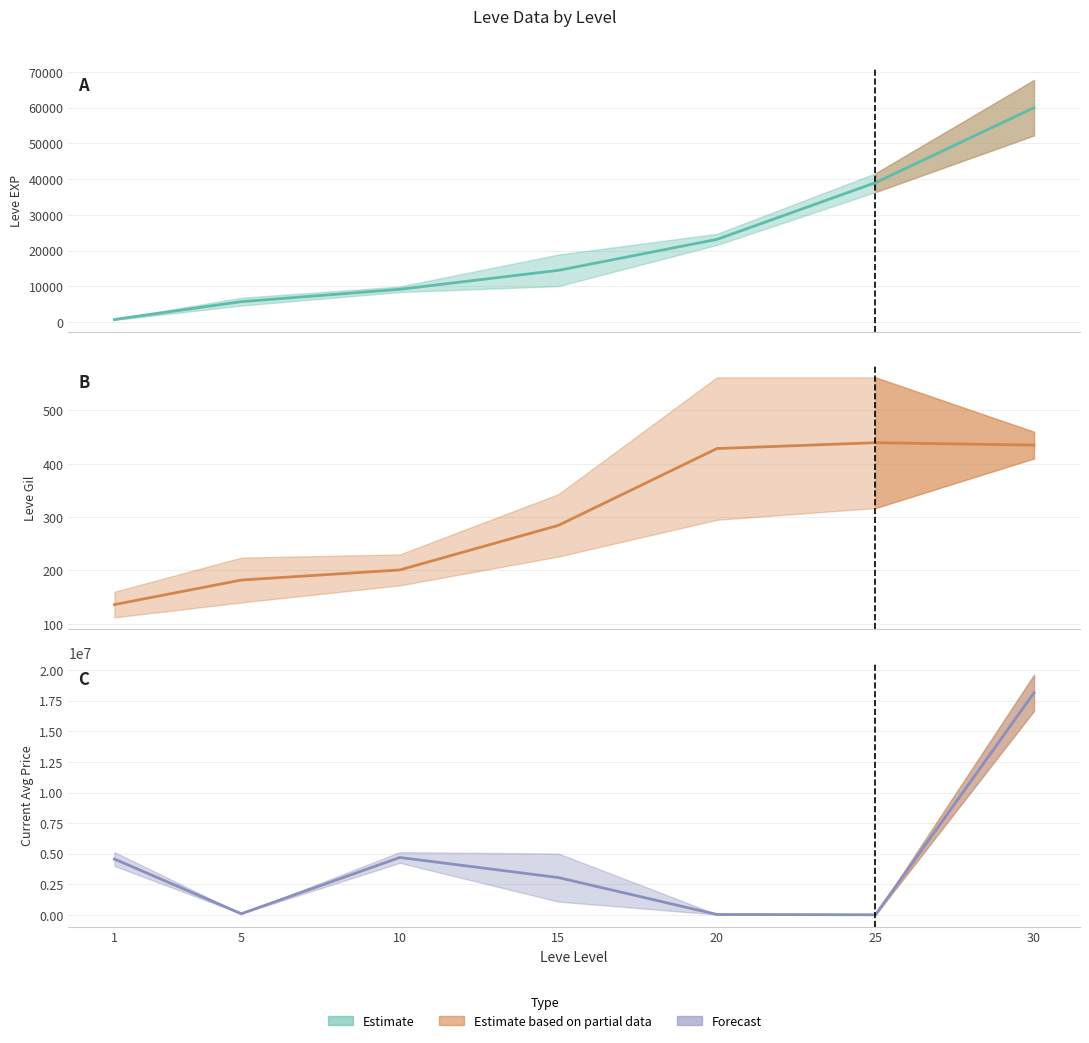

Does the chart display data point markers on the line(s)?

No